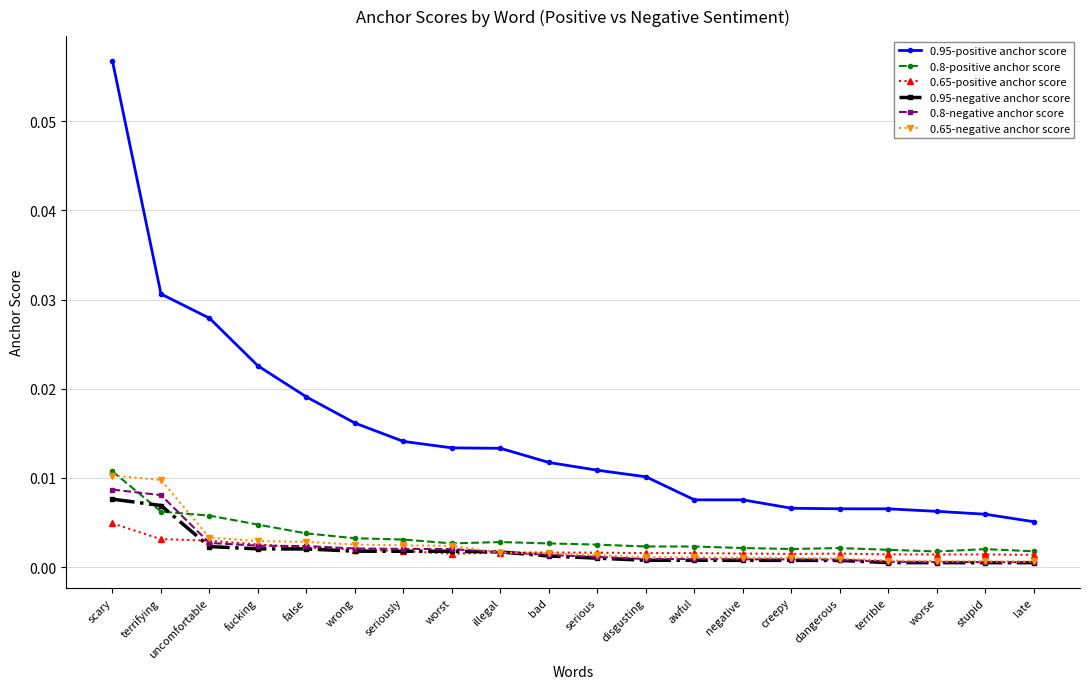

How many series are shown in this chart?

6